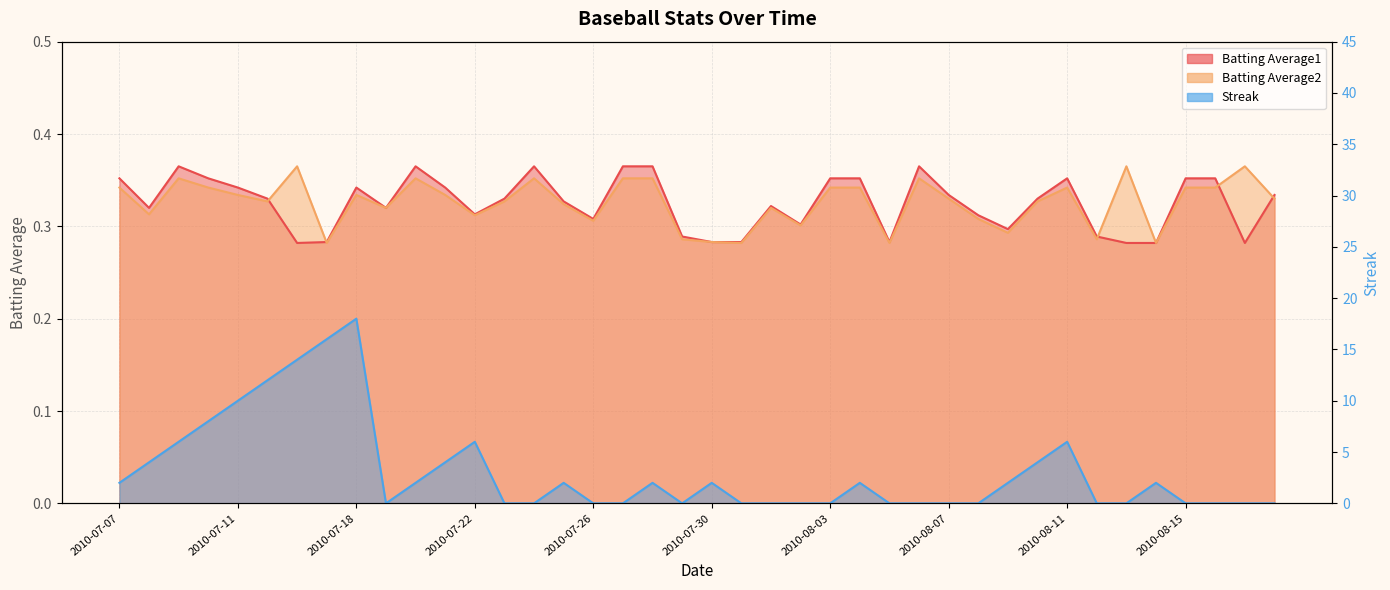

Where is Batting Average2 nearest to the value 0?

2010-07-17